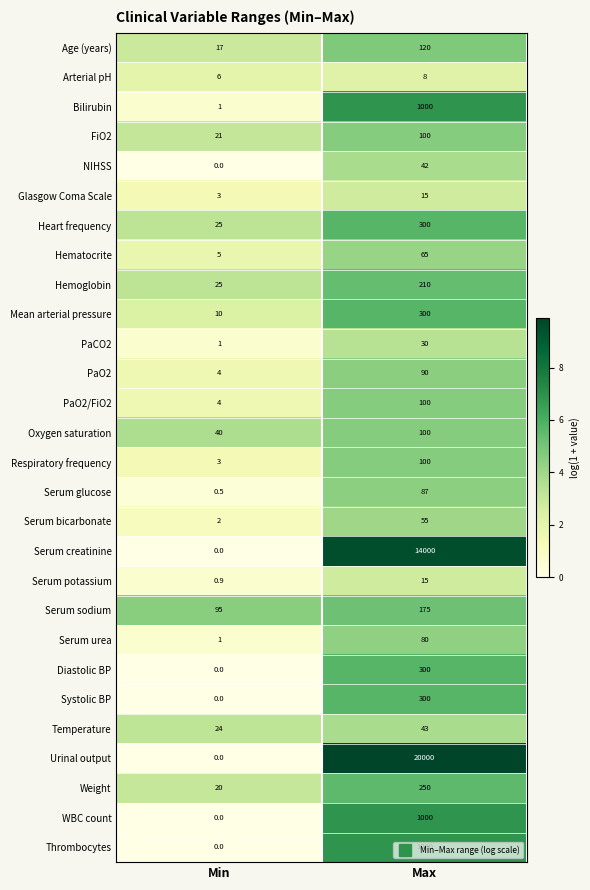

What is the spread (max minus min) of values at Min?

95.0